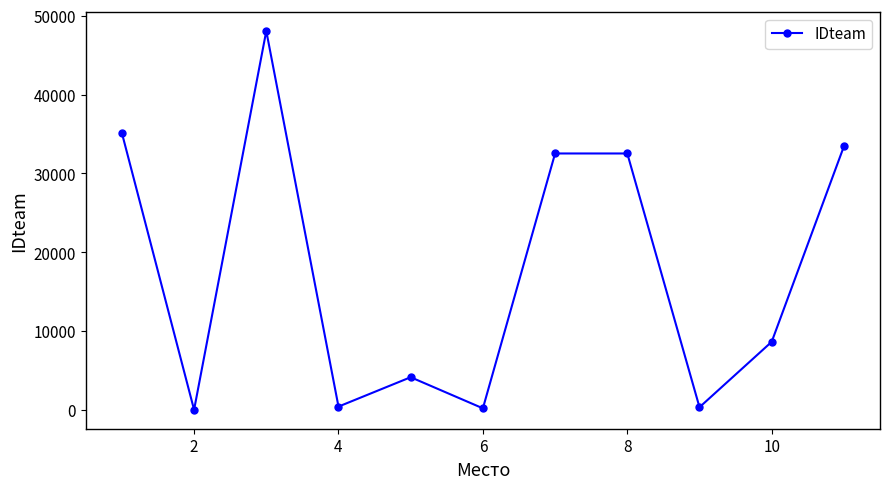

What is the difference between the maximum and minimum values?

48039